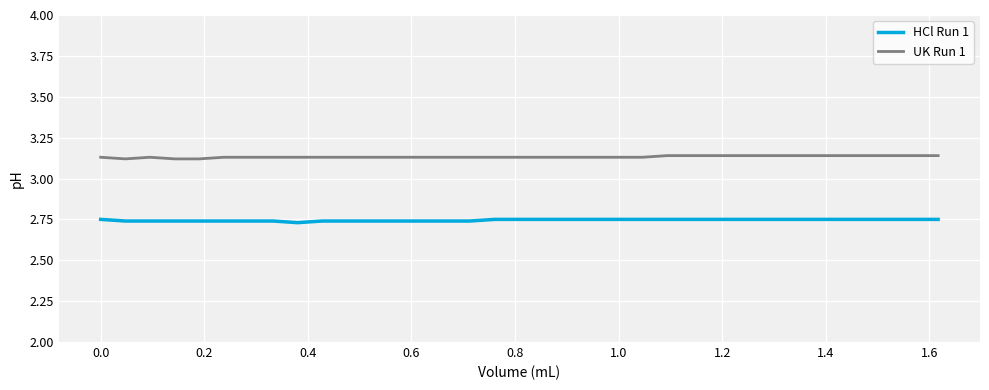

Rank the series by their maximum value, from highest to lowest.

UK Run 1, HCl Run 1